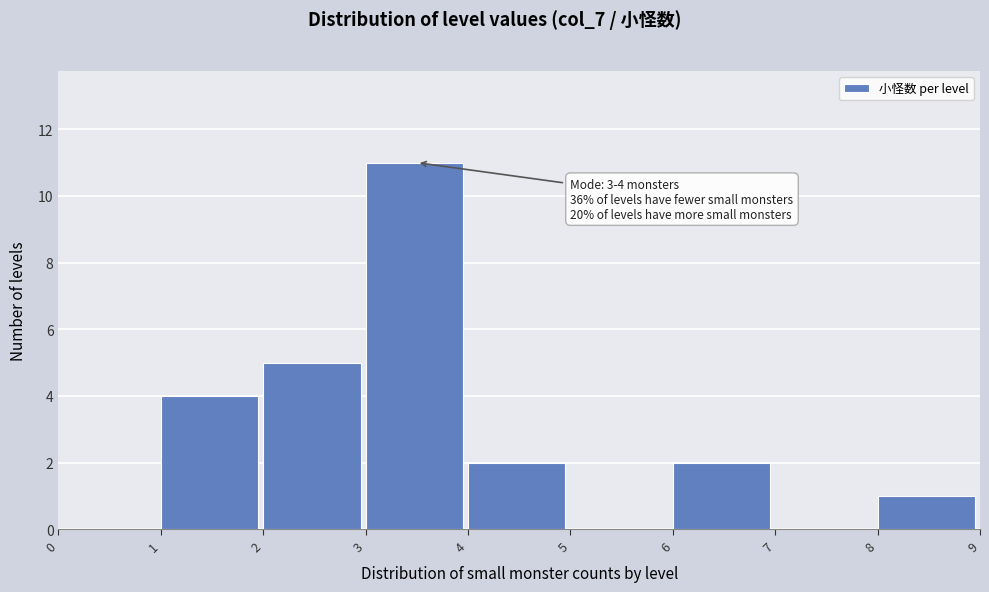

Over which range of the x-axis is the bar tallest?

3 to 4